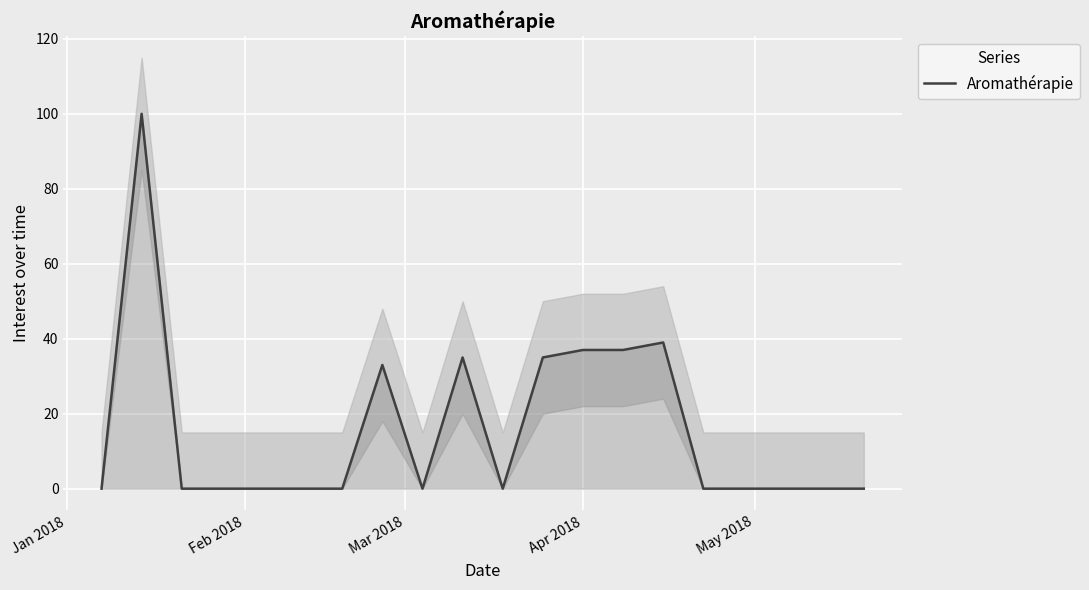

How many points are lower than both their immediate neighbors (excluding endpoints)?

2